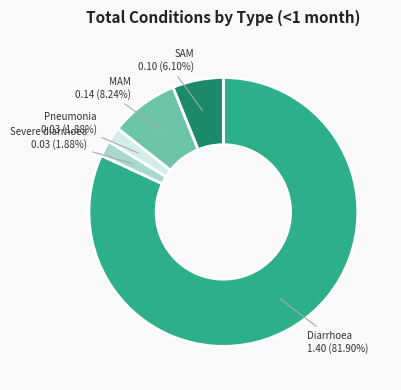

Count the number of slices in the pie.

5